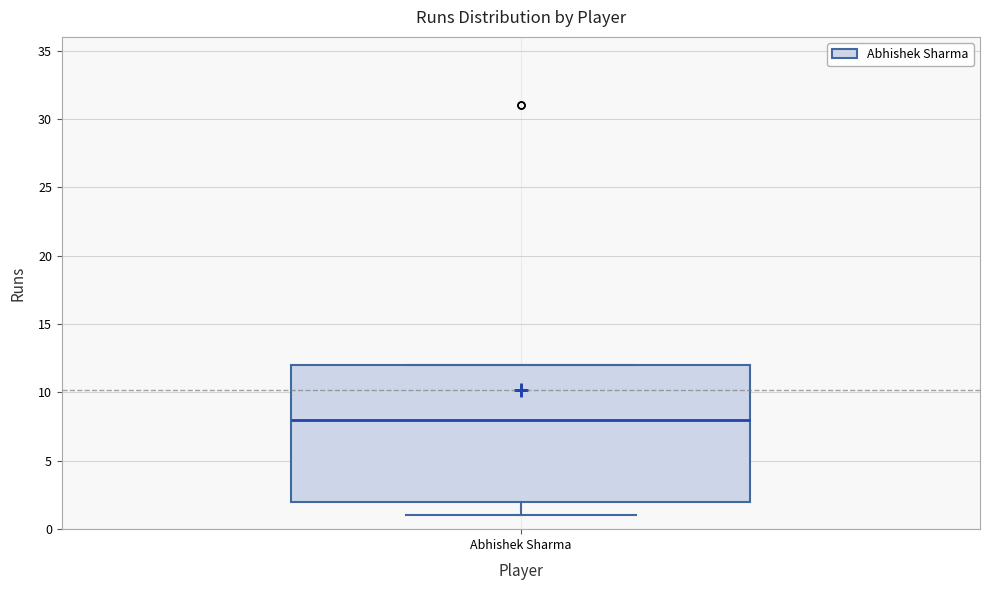

Read this box plot against the y-axis: the position of the median line, the range covered by the box, and the ends of both whiskers. The values are not printed on the chart, so give them approximately, as read against the axis.

median 8, box 2 to 12, whiskers 1 to 12